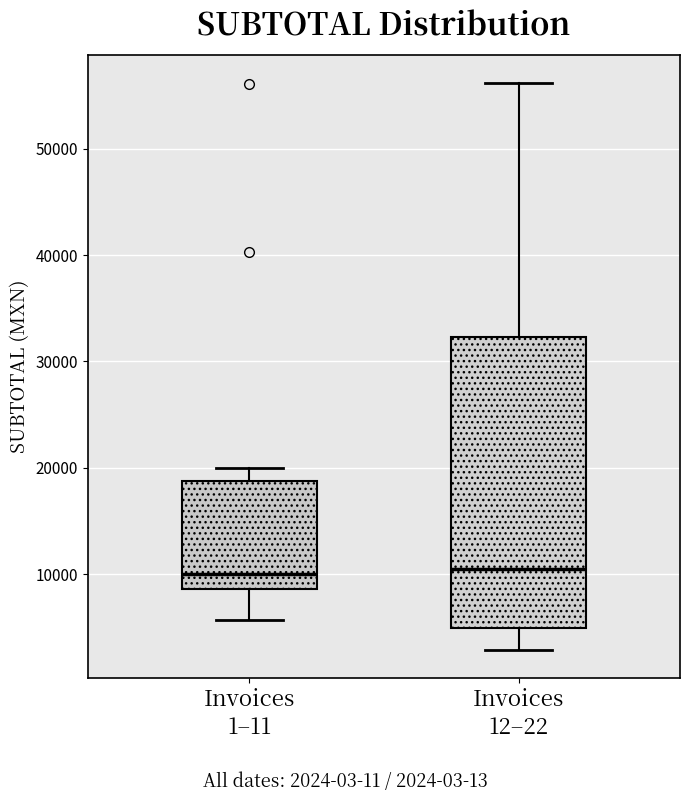

Where does the upper whisker of the box for Invoices 1–11 end on the y-axis? The values are not printed on the chart, so give them approximately, as read against the axis.

20000